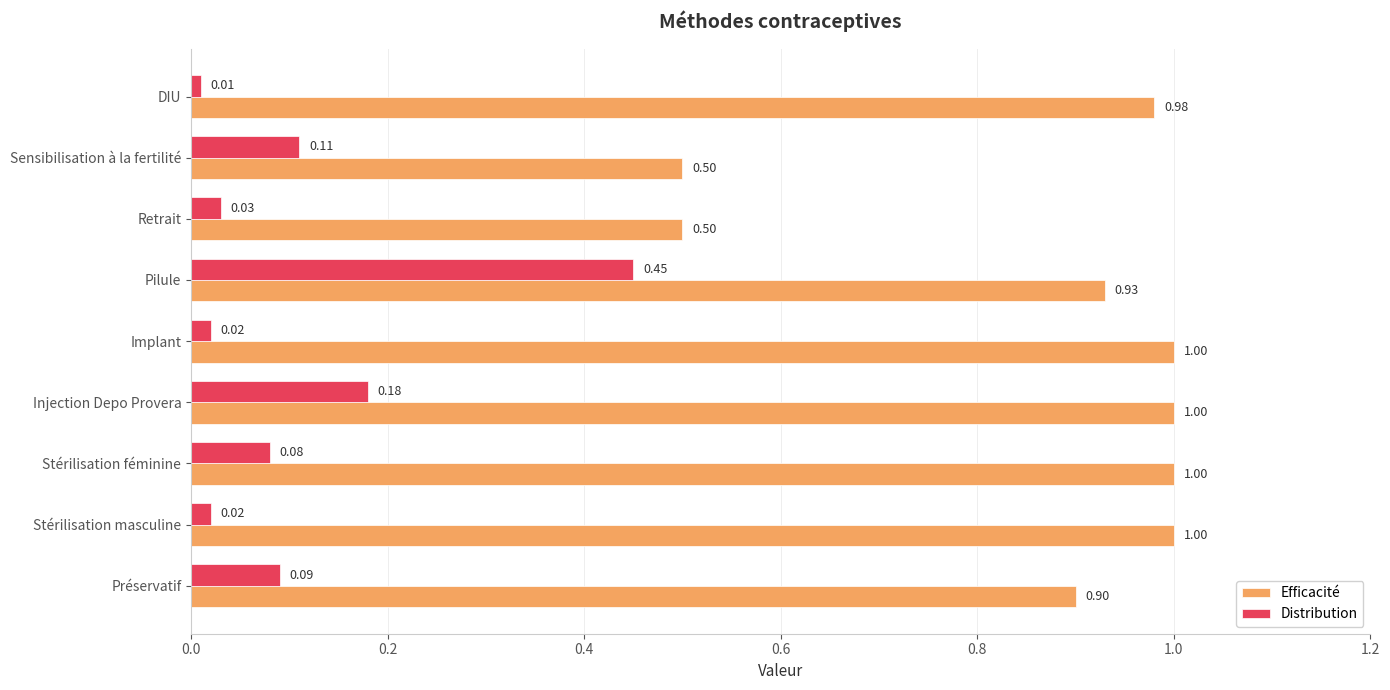

What is the sum of all Distribution values?

1.0